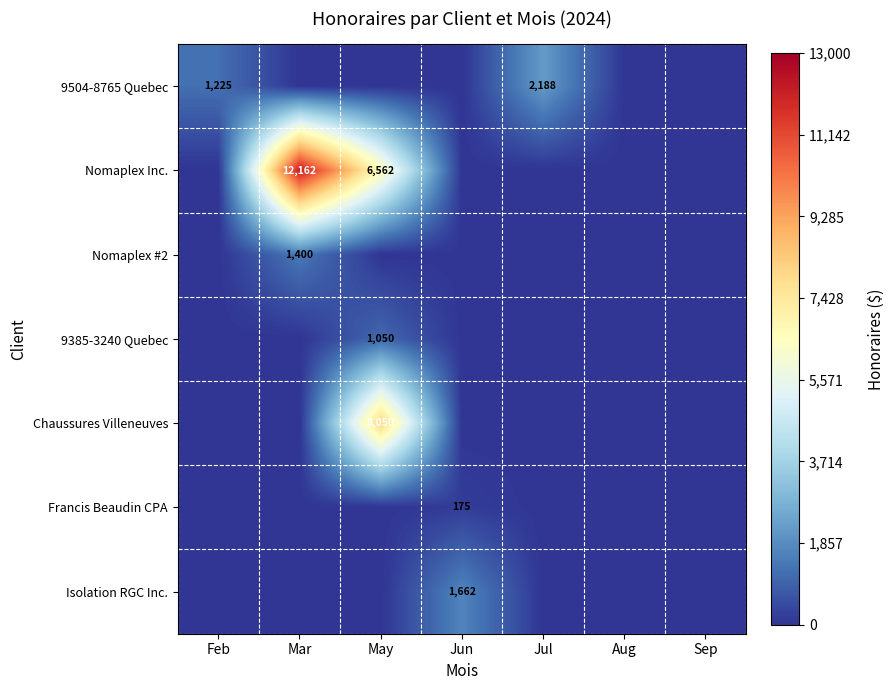

At which label is 9504-8765 Quebec closest to 1093?

Feb